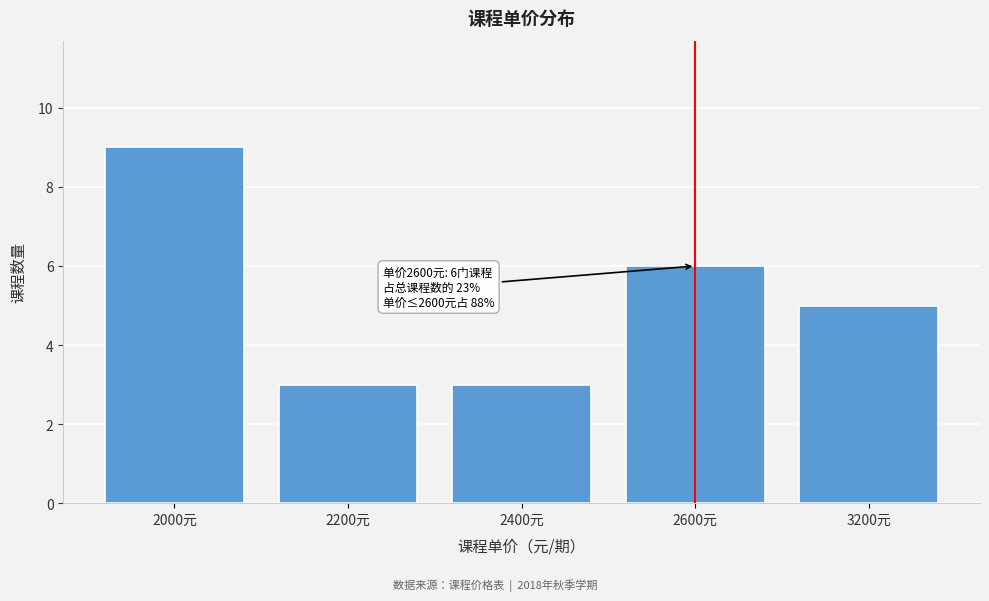

Reading left to right, list all the values displayed in this chart.

9	3	3	6	5